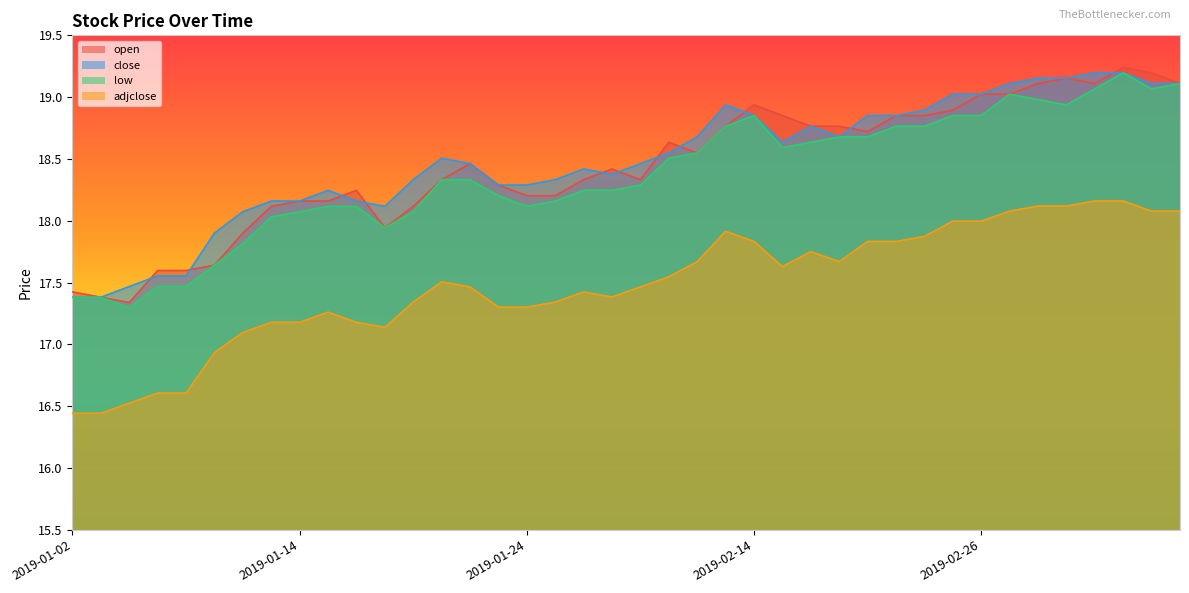

Where does the open series first go above 18?

2019-01-11